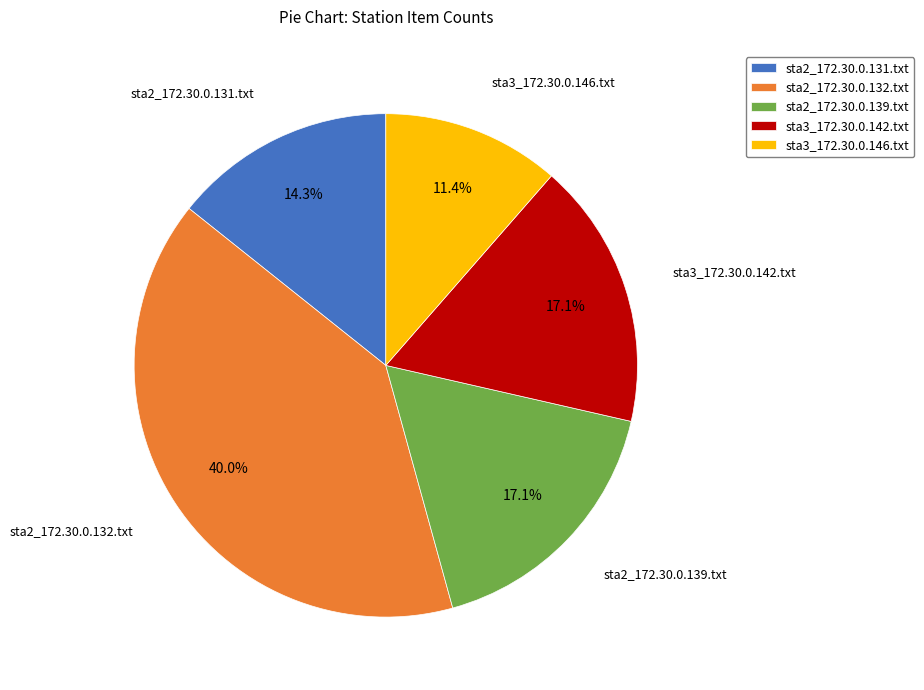

Which slice is the smallest?

sta3_172.30.0.146.txt